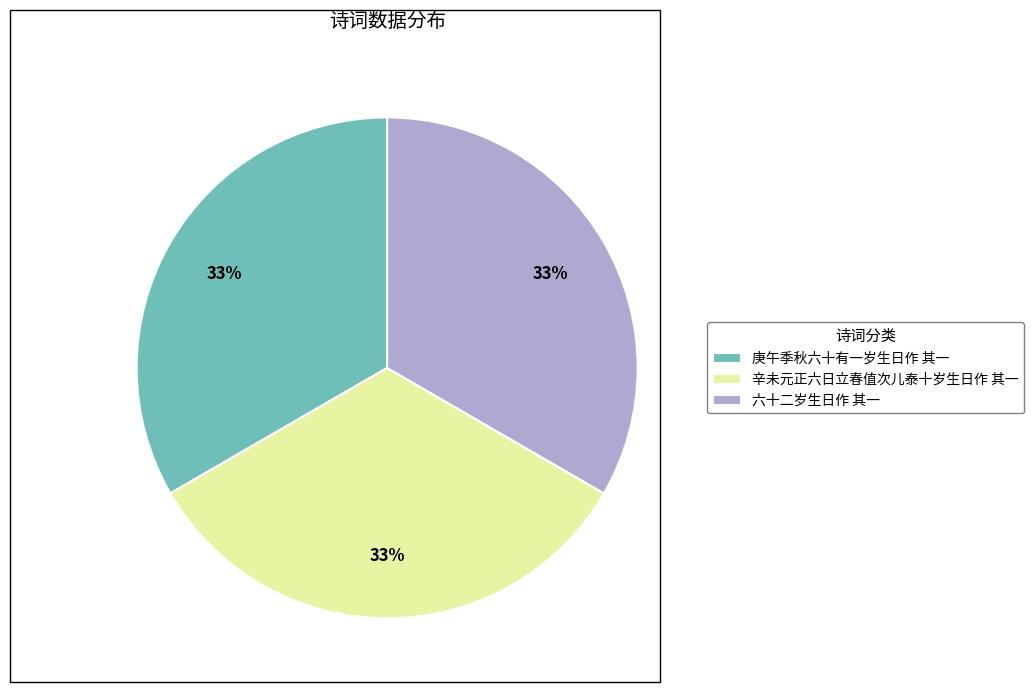

True or false: 辛未元正六日立春值次儿泰十岁生日作 其一 accounts for 24% of the total.

False